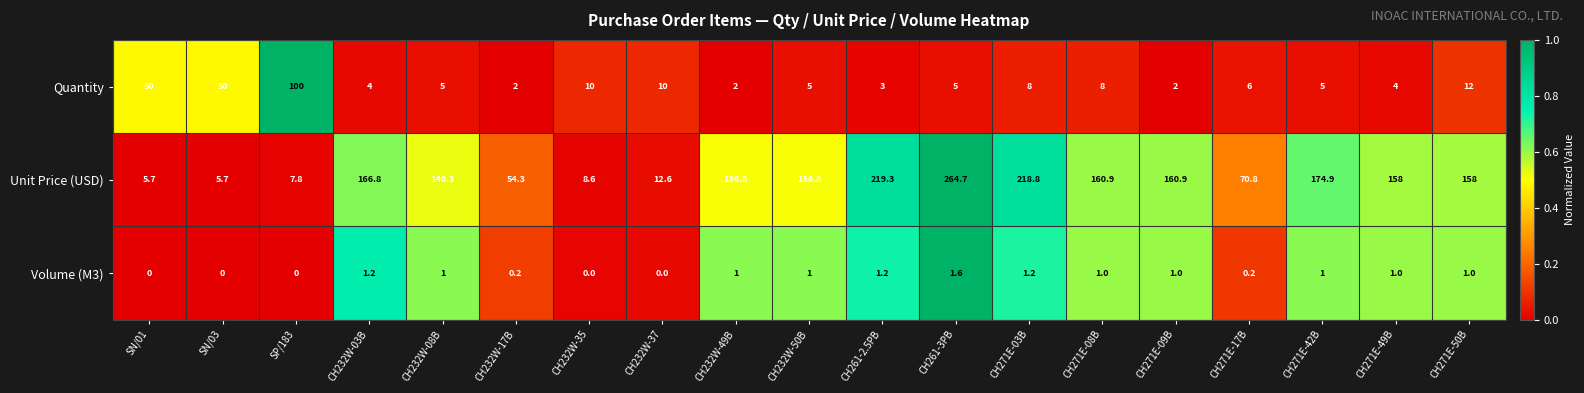

Which series has the largest total across all categories?

Unit Price (USD)